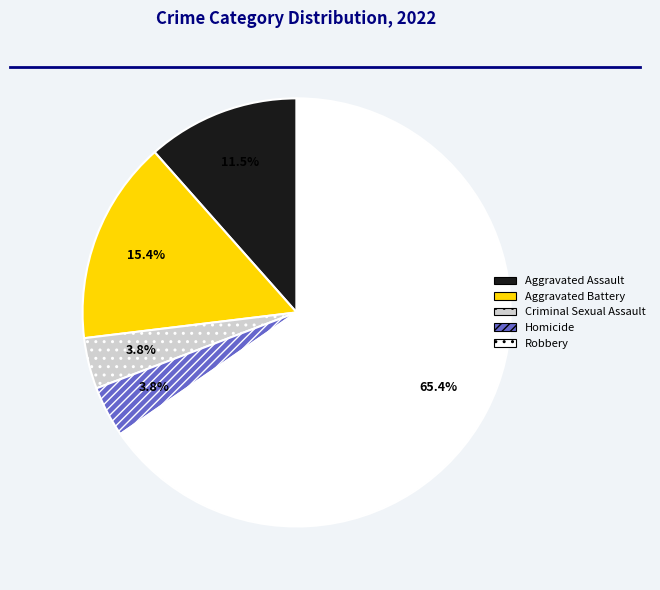

To the nearest percent, what is the combined percentage of Homicide and Aggravated Battery?

19%